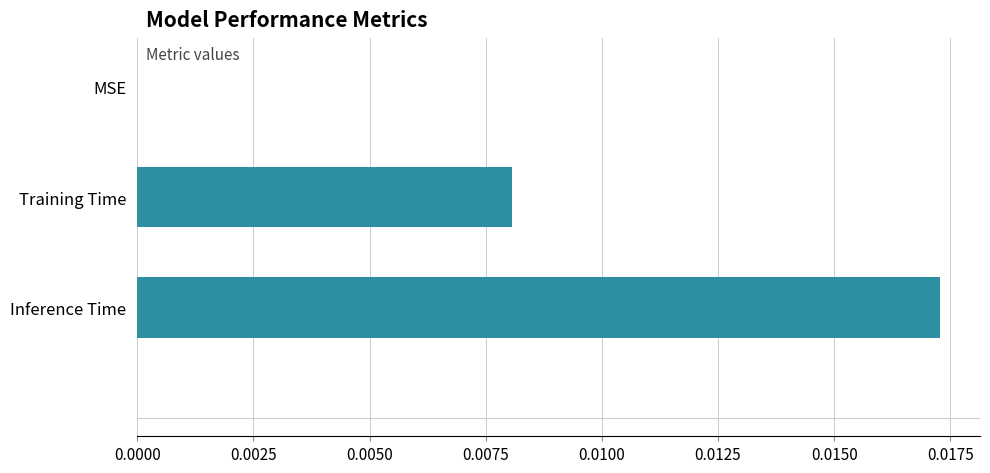

Between Training Time and Inference Time, which is larger?

Inference Time